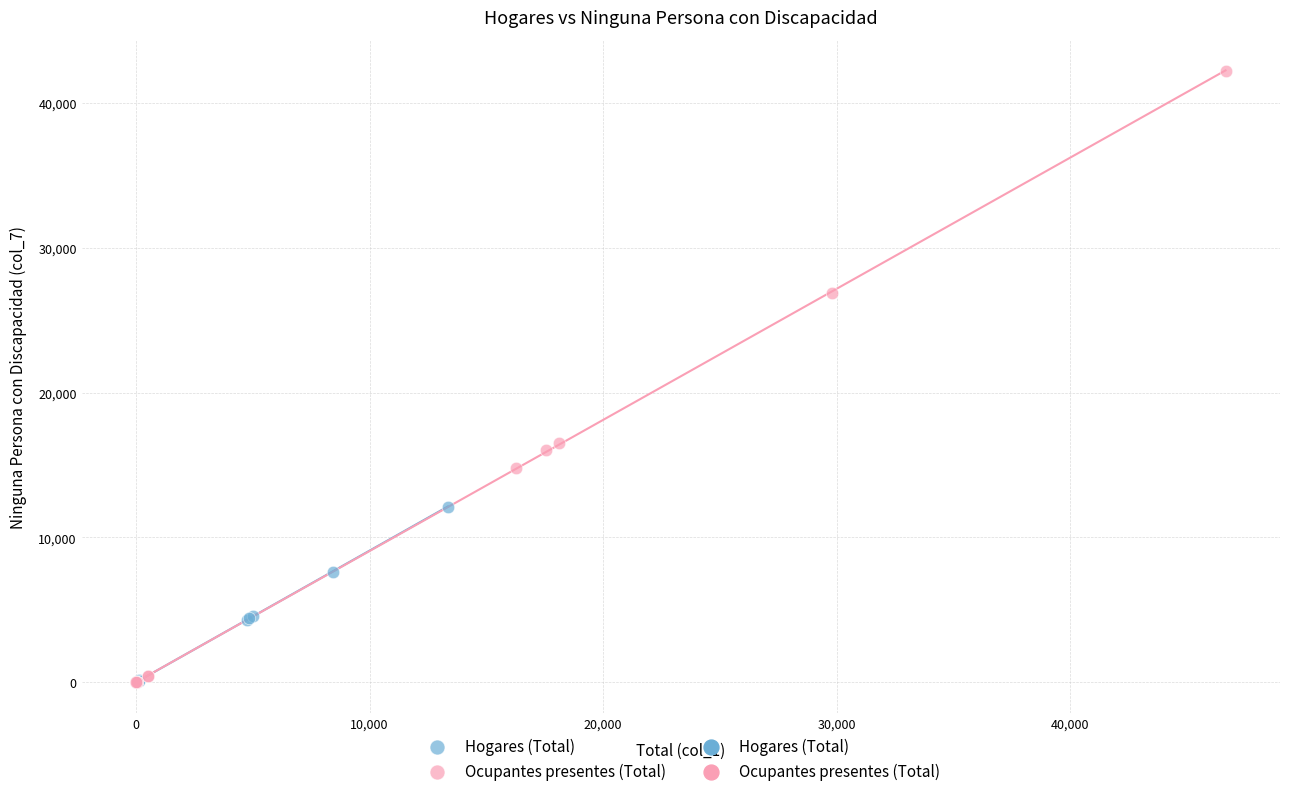

Which series has the widest spread of Y values?

Ocupantes presentes (Total)